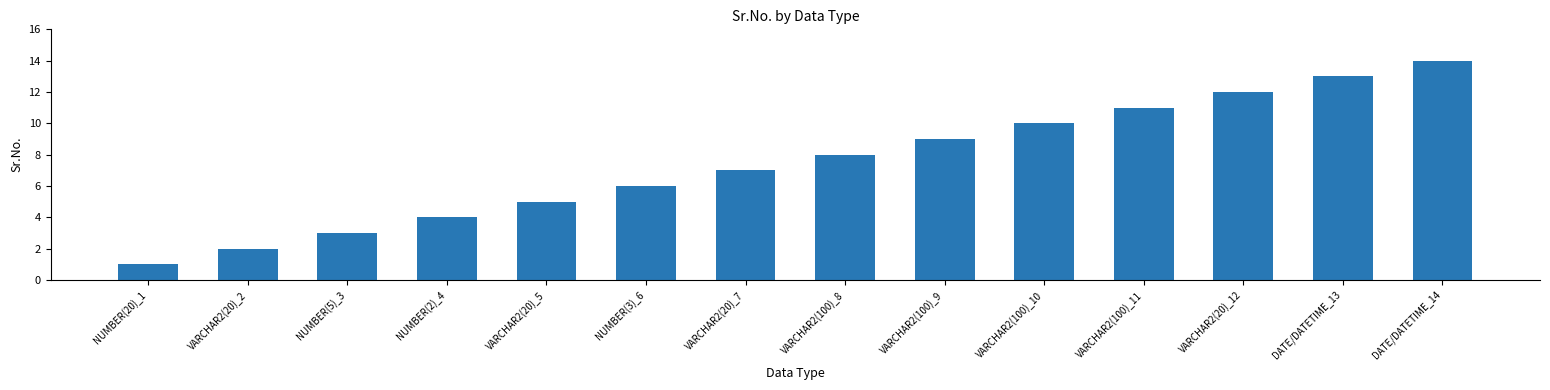

Reading left to right, transcribe all the data shown in this chart.

NUMBER(20)_1=1	VARCHAR2(20)_2=2	NUMBER(5)_3=3	NUMBER(2)_4=4	VARCHAR2(20)_5=5	NUMBER(3)_6=6	VARCHAR2(20)_7=7	VARCHAR2(100)_8=8	VARCHAR2(100)_9=9	VARCHAR2(100)_10=10	VARCHAR2(100)_11=11	VARCHAR2(20)_12=12	DATE/DATETIME_13=13	DATE/DATETIME_14=14